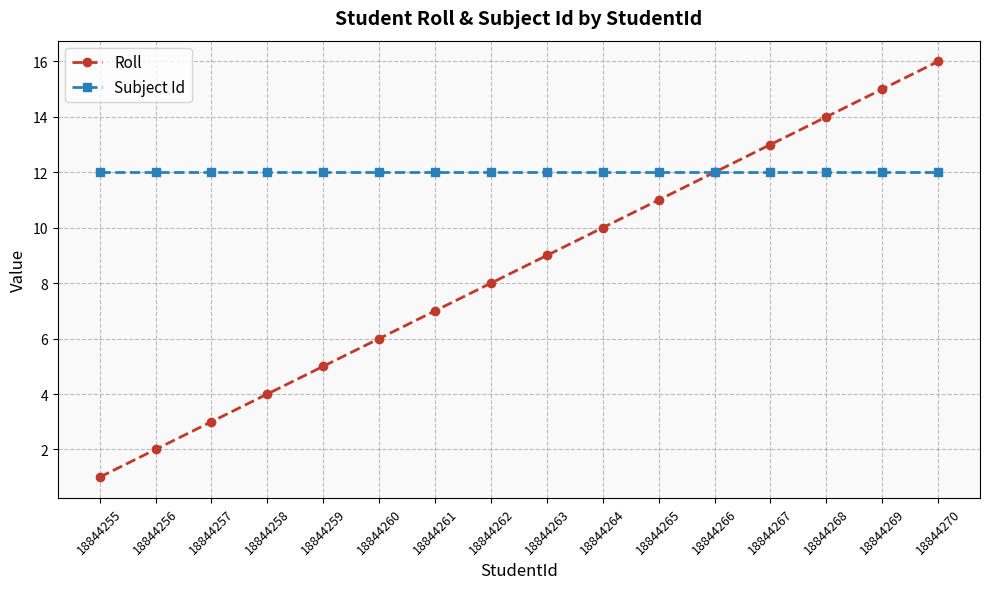

Does the chart have visible grid lines?

Yes